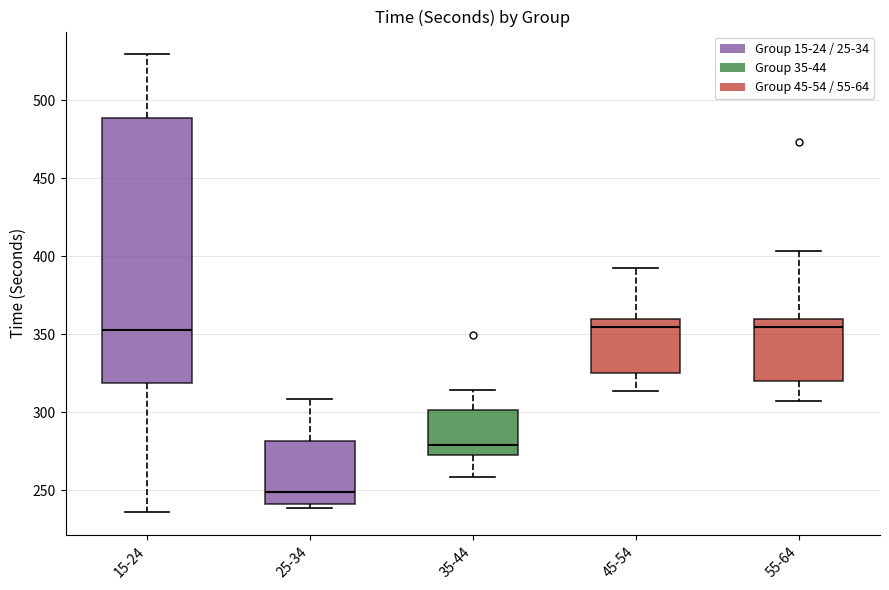

Reading left to right, transcribe this box plot: for each box, give where its median line is, the range the box spans, and where its two whiskers end, as read against the y-axis. The values are not printed on the chart, so give them approximately, as read against the axis.

15-24: median 355, box 320 to 490, whiskers 235 to 530
25-34: median 250, box 240 to 280, whiskers 240 (just below the box's lower edge) to 310
35-44: median 280, box 275 to 300, whiskers 260 to 315
45-54: median 355, box 325 to 360, whiskers 315 to 395
55-64: median 355, box 320 to 360, whiskers 305 to 405